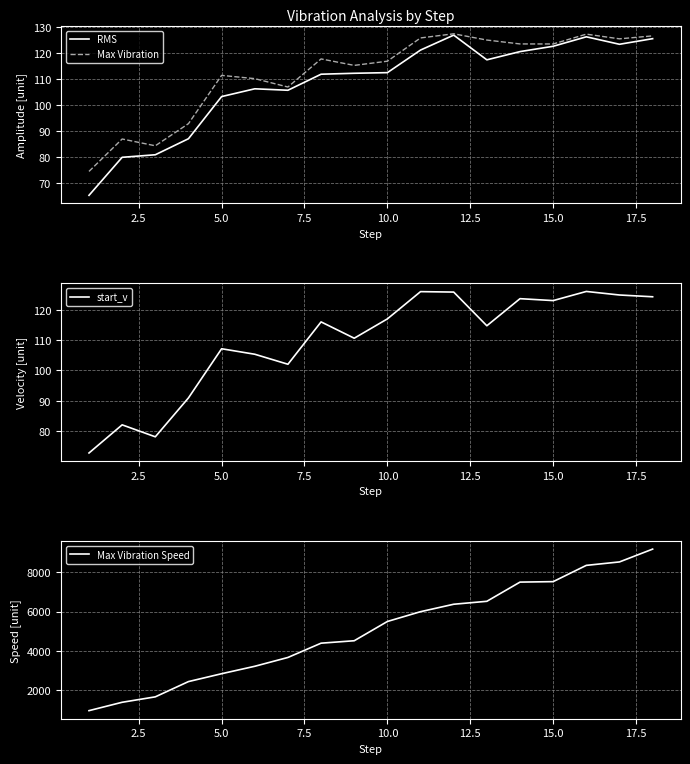

True or false: RMS has a value of 165.9 at 10.0.

False